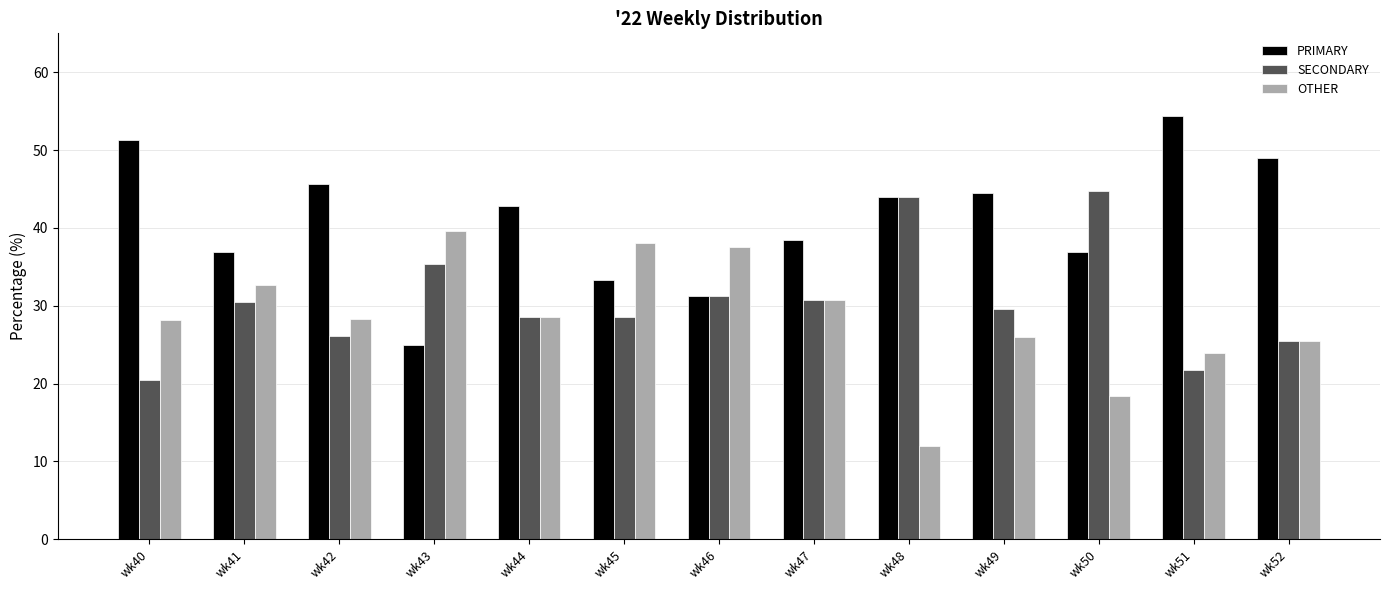

What is the difference between the highest and lowest values at wk40?

30.8